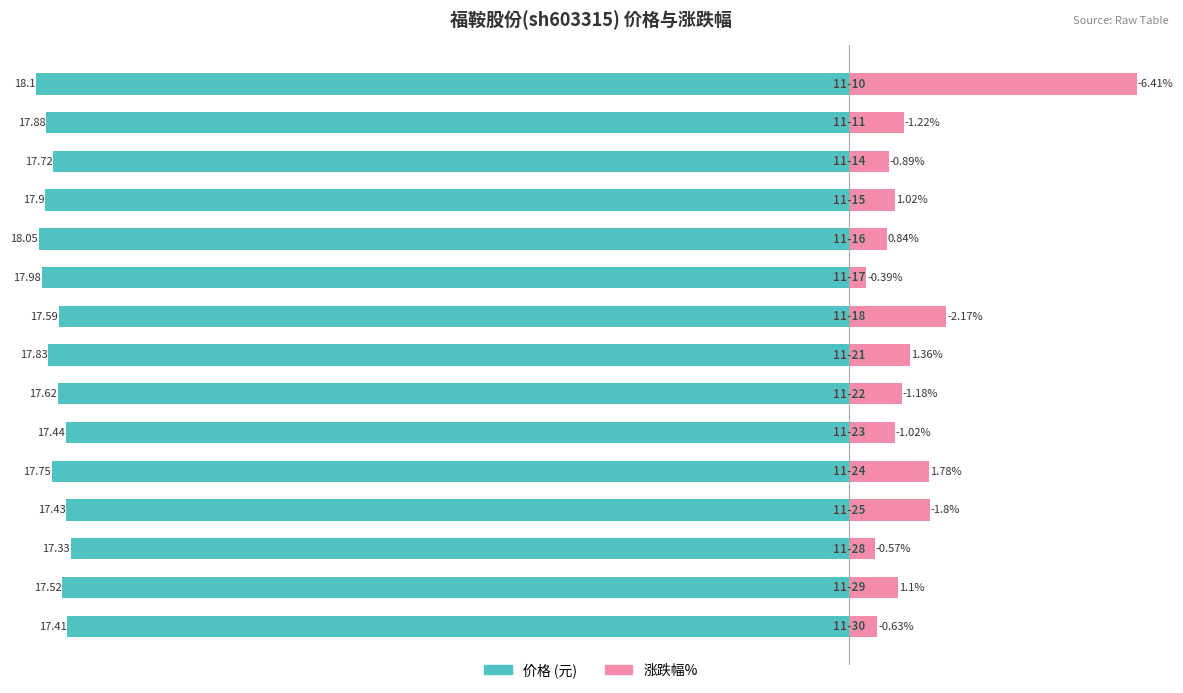

How many data points in 涨跌幅% are less than 1?

5